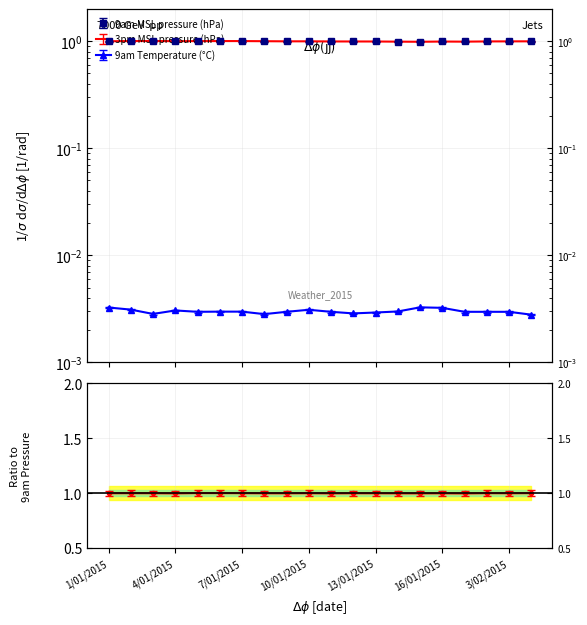

Is it true that 9am Temperature (°C) equals 0.0 at 2/02/2015?

False